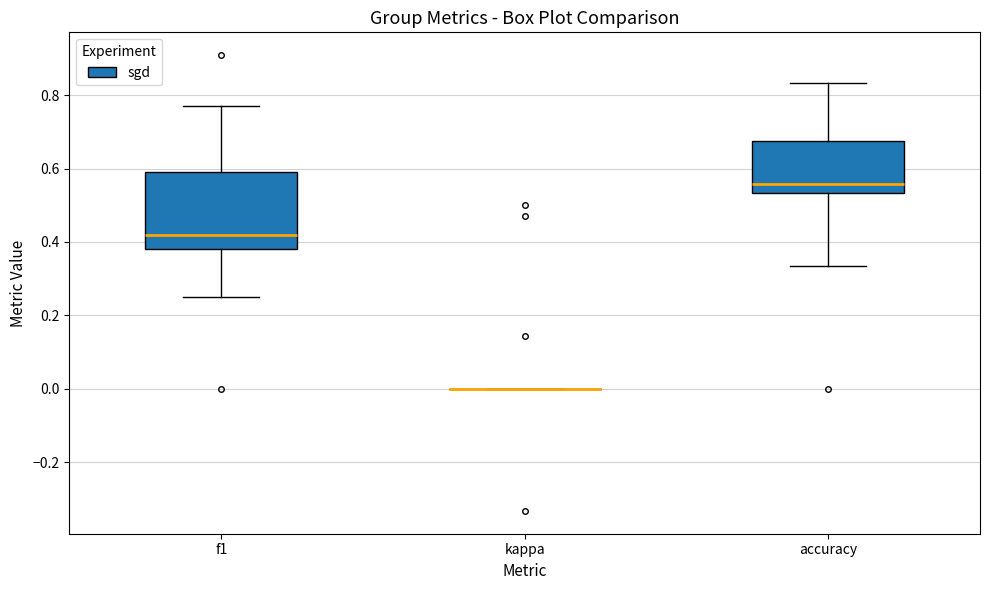

Where does the median line of the box for f1 sit on the y-axis? The values are not printed on the chart, so give them approximately, as read against the axis.

0.42